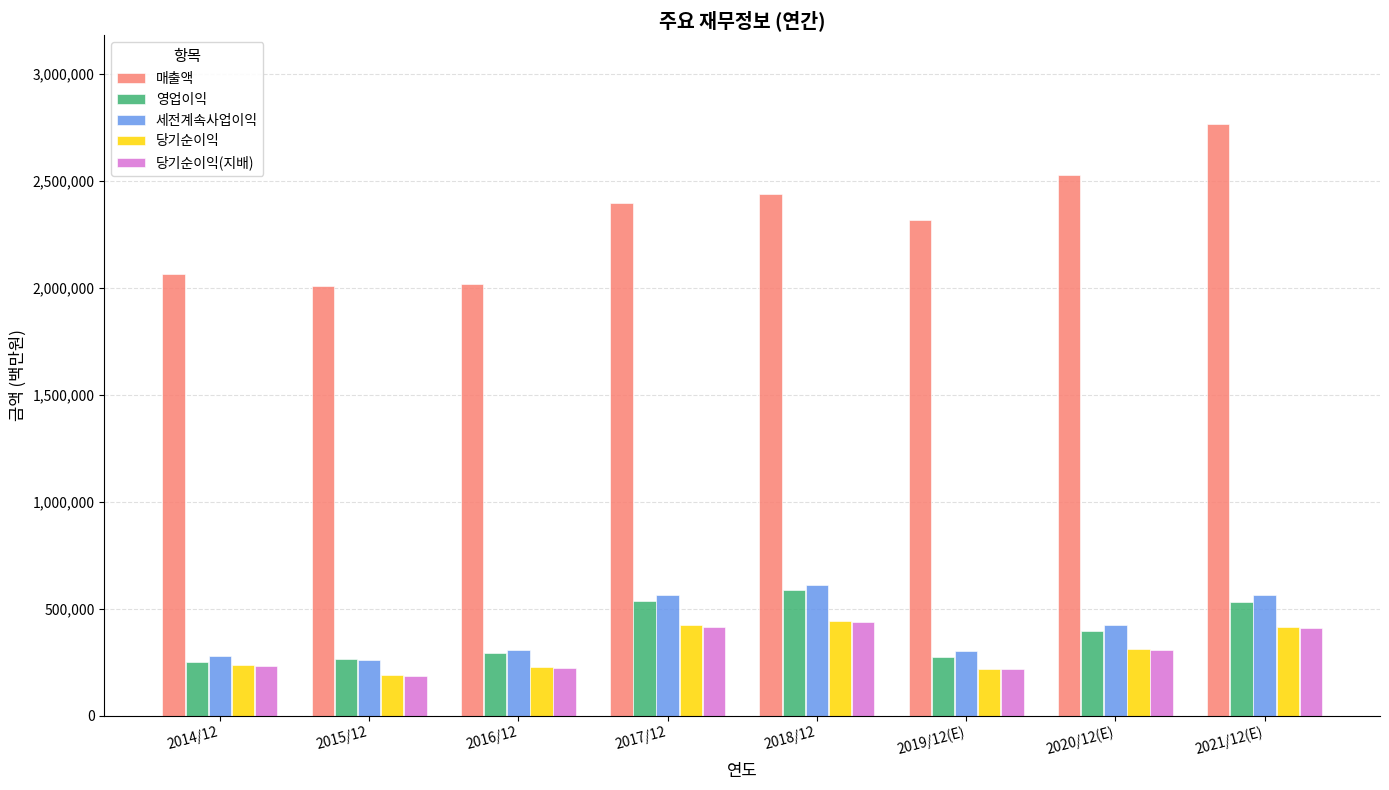

What is the minimum value for 영업이익?

250251